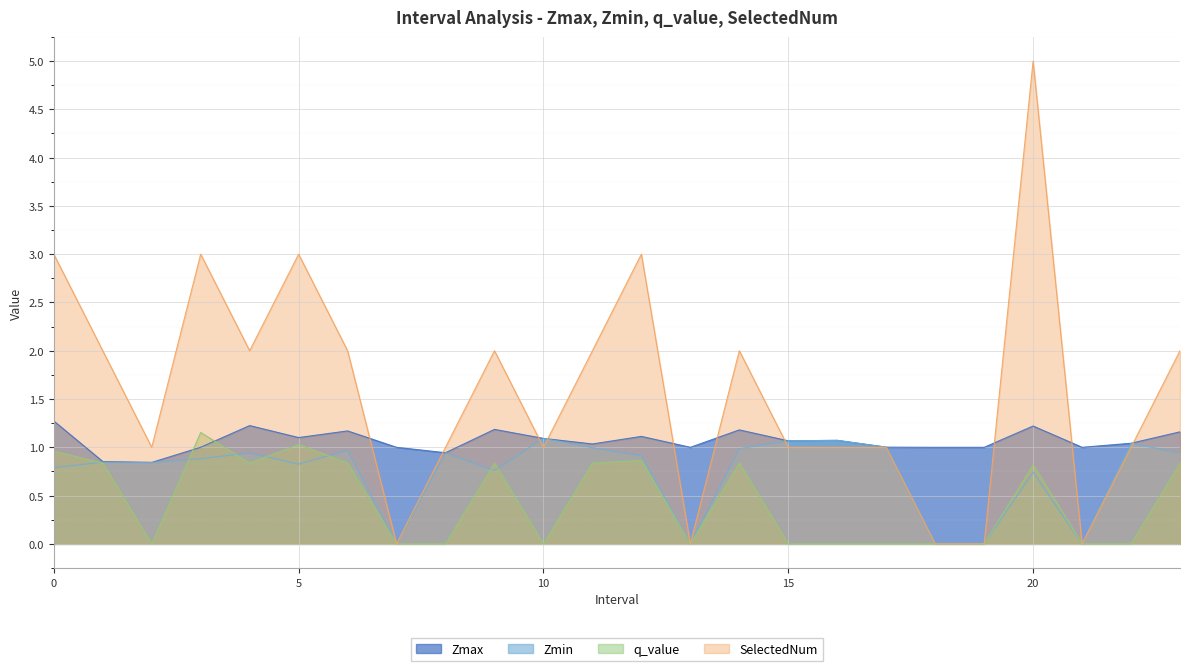

The value of q_value at 19 is 0.0. True or false?

True